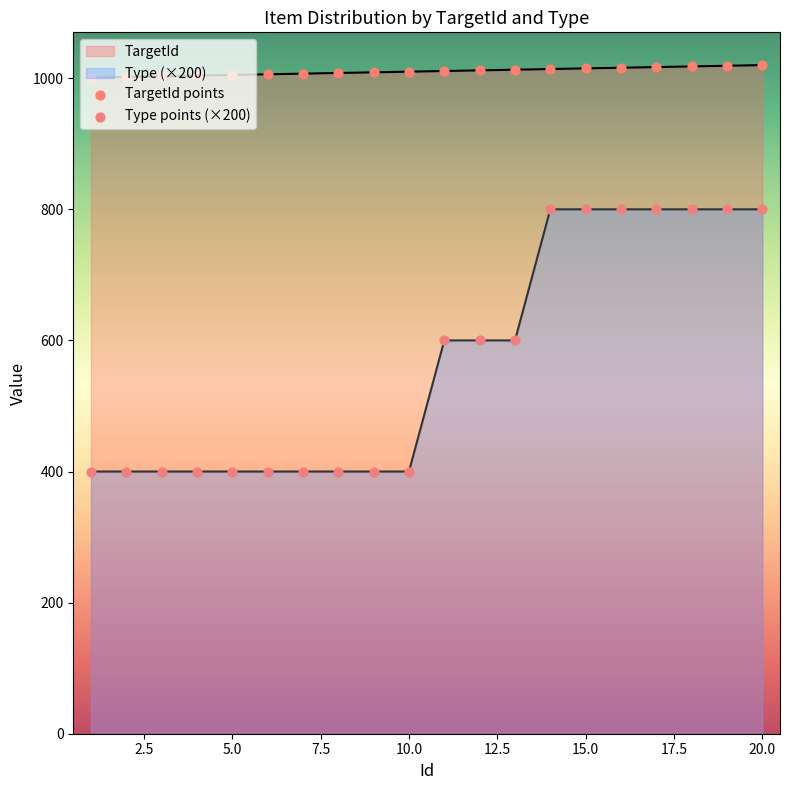

Is the value of TargetId at 18 greater than the value of Type at 7?

Yes